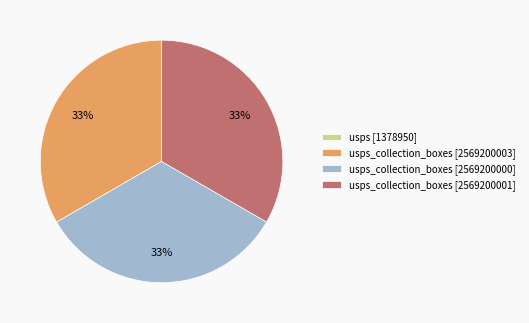

Does usps_collection_boxes [2569200000] represent more than half of the total?

No